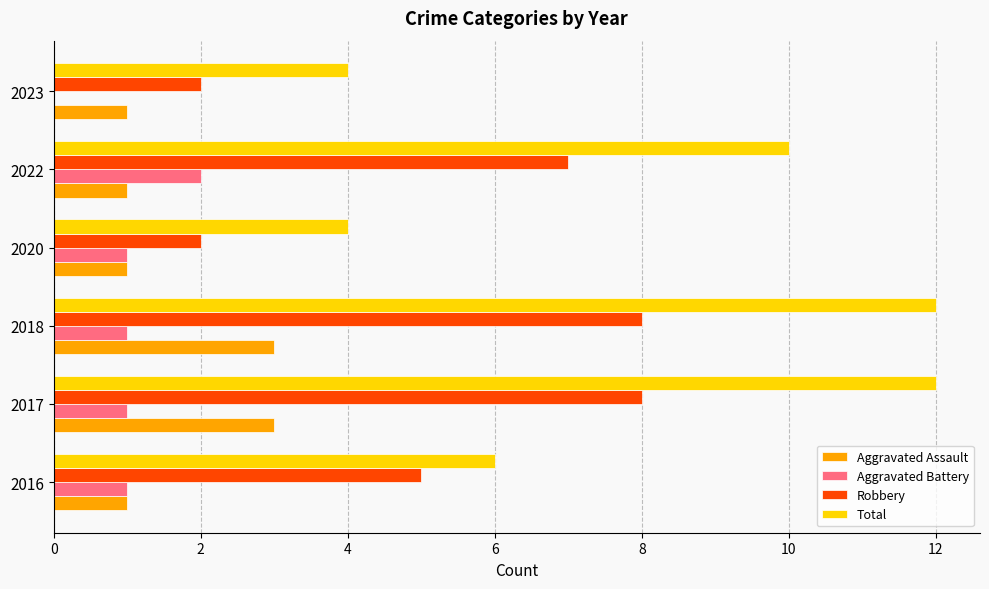

What is the greatest value displayed?

12